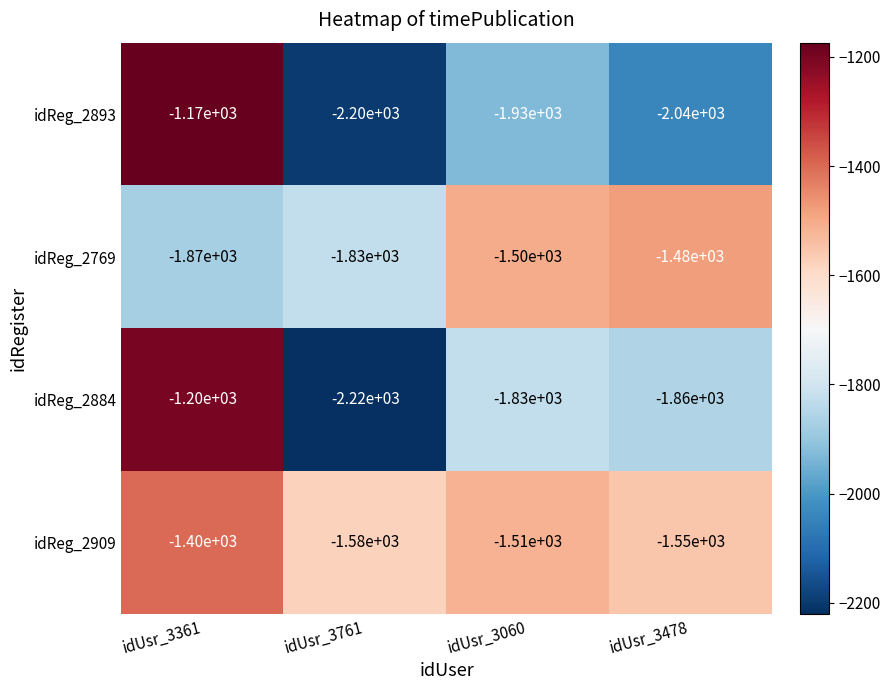

Rank the series at idUsr_3478 from lowest to highest value.

idReg_2893, idReg_2884, idReg_2909, idReg_2769